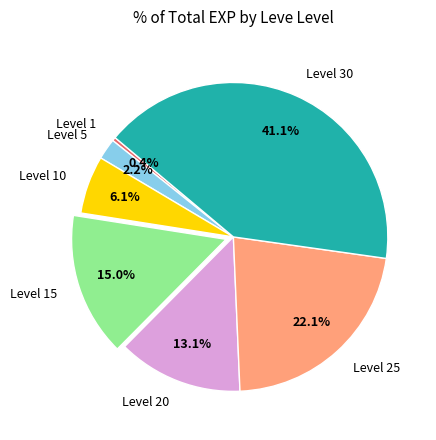

To the nearest percent, what portion does Level 5 represent?

2%